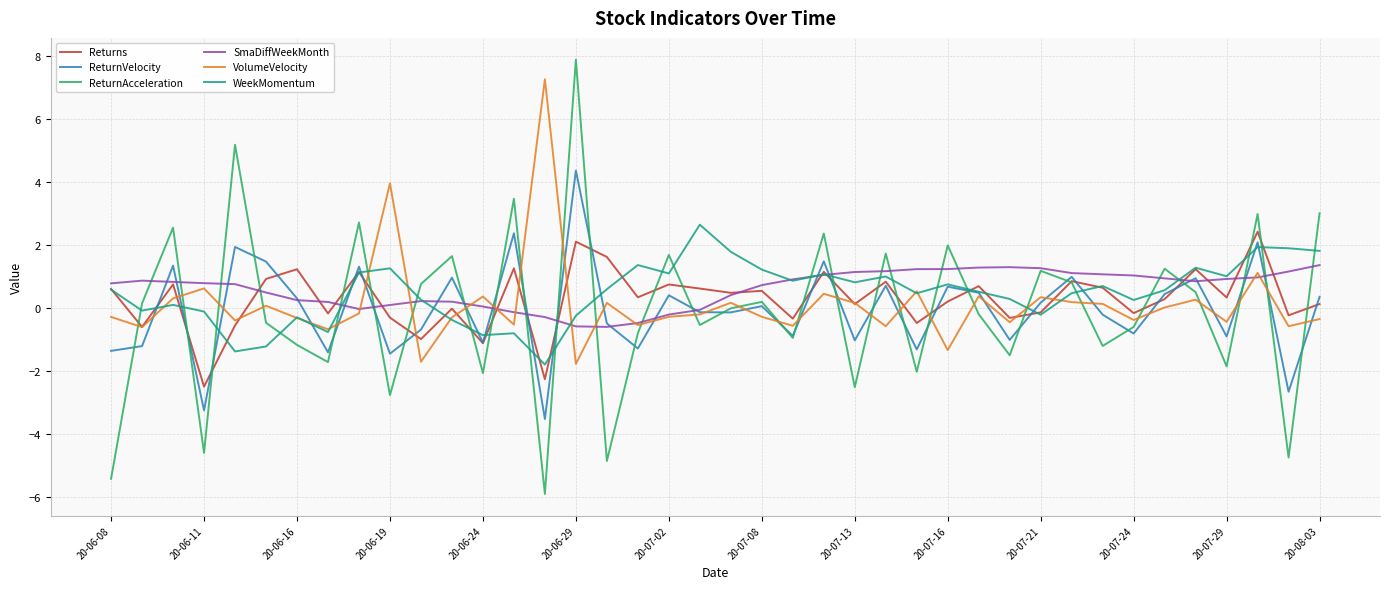

What is the smallest value displayed?

-5.9